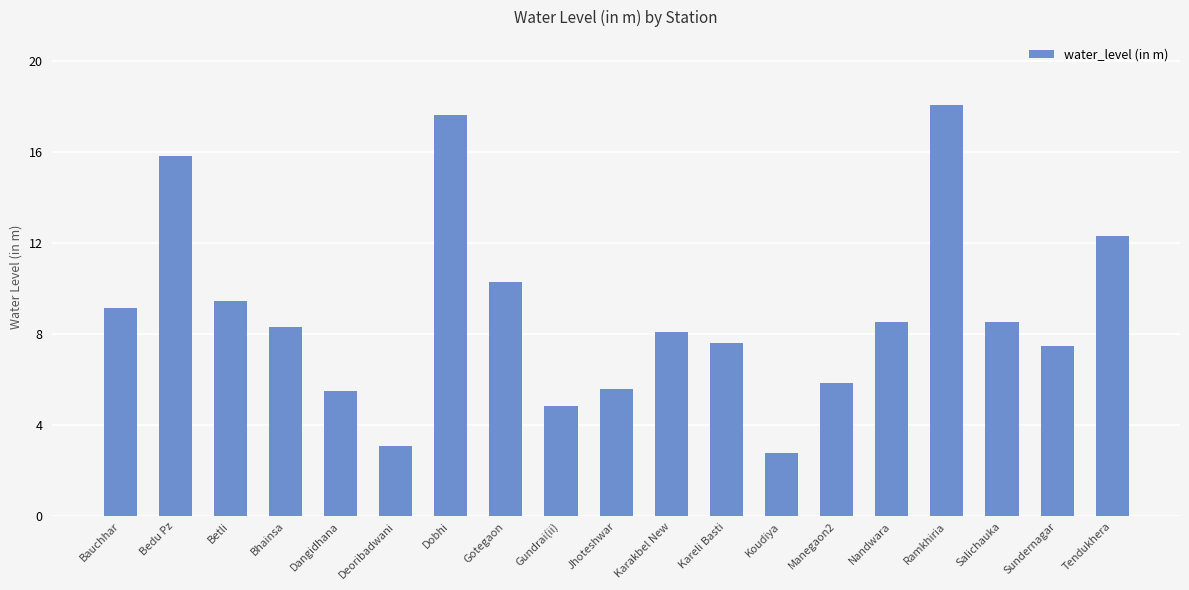

Where does the data first go above 8?

Bauchhar